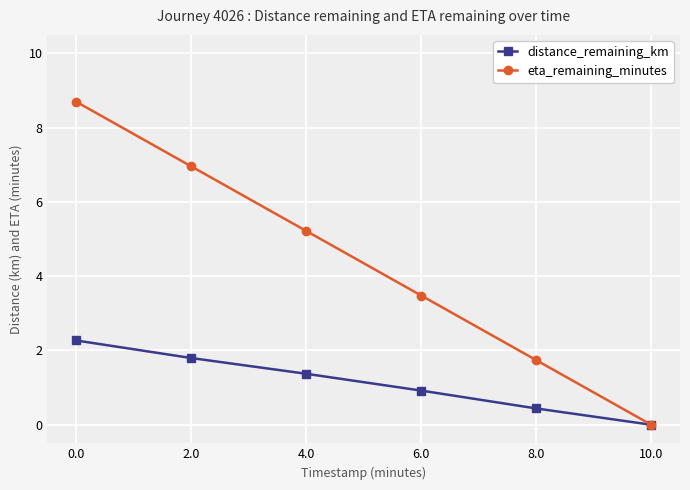

At which label does distance_remaining_km reach its minimum?

10.0